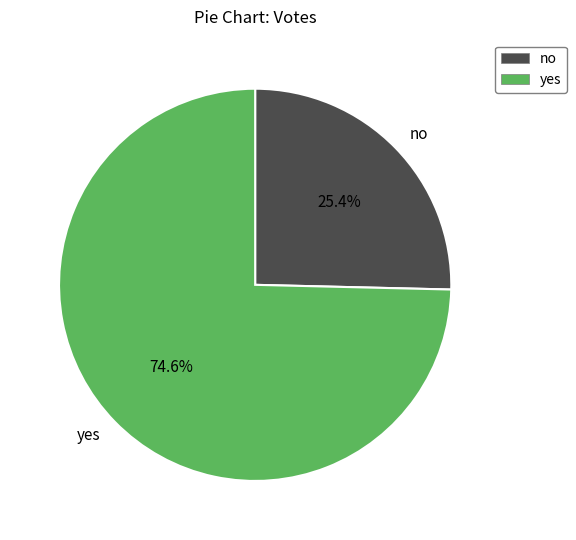

Combined, do no and yes account for over 50%?

Yes